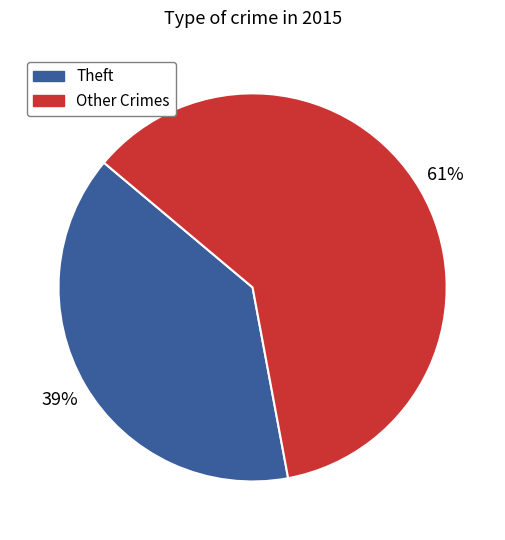

To the nearest percent, what is the average slice percentage?

50%